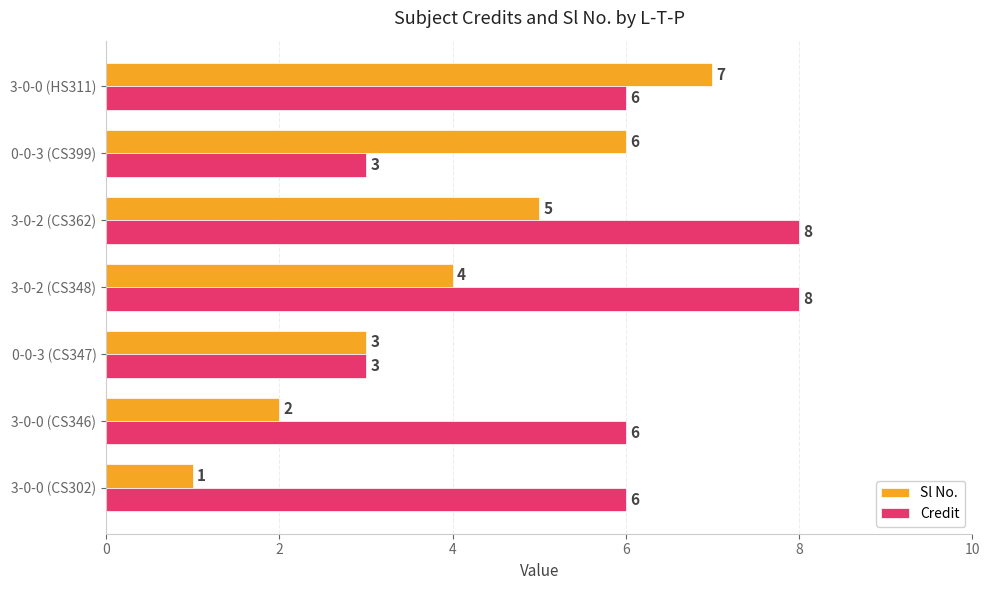

How many Sl No. values are between 2 and 6?

5